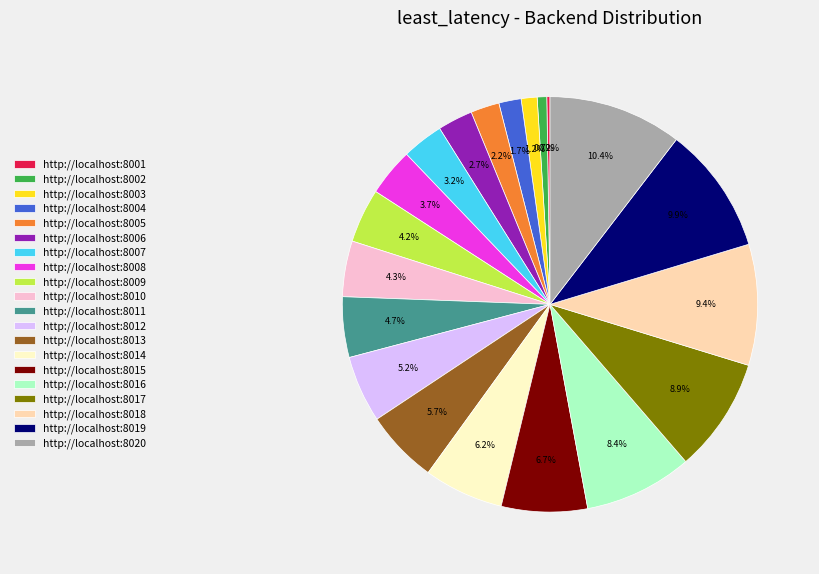

What percentage do http://localhost:8012 and http://localhost:8011 together represent?

9.9%